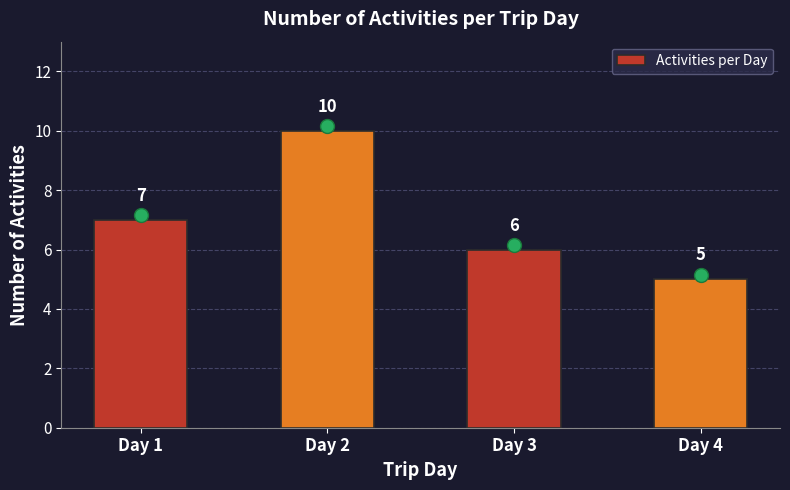

At which category does the chart reach its peak across all series?

Day 2